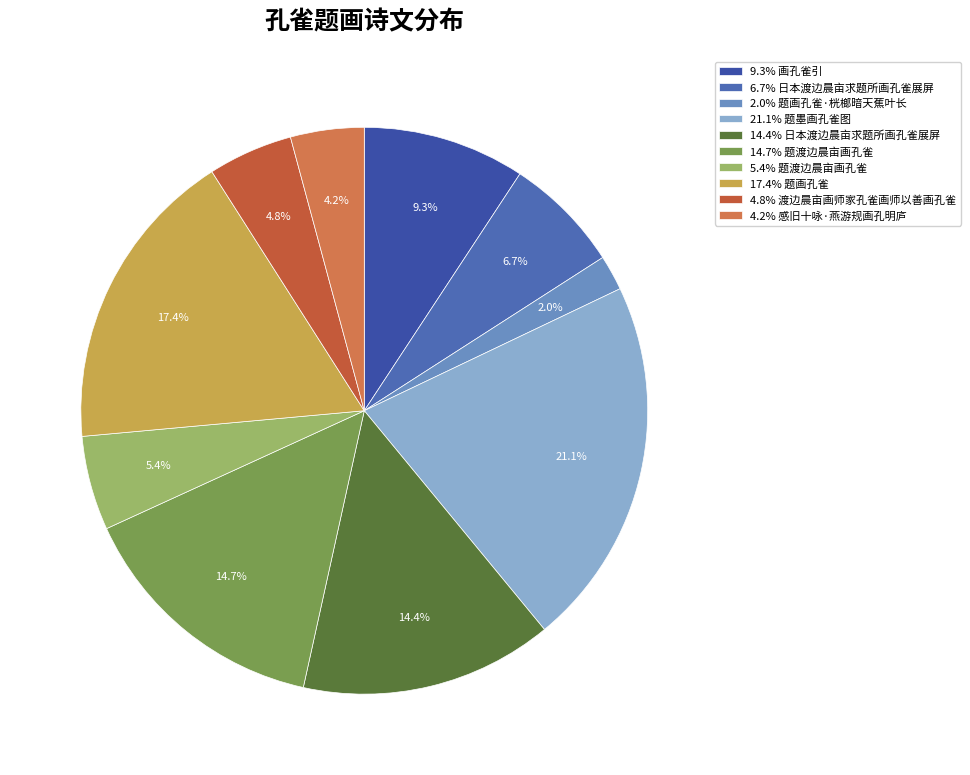

Which slice is the smallest?

2.0% 题画孔雀·桄榔暗天蕉叶长